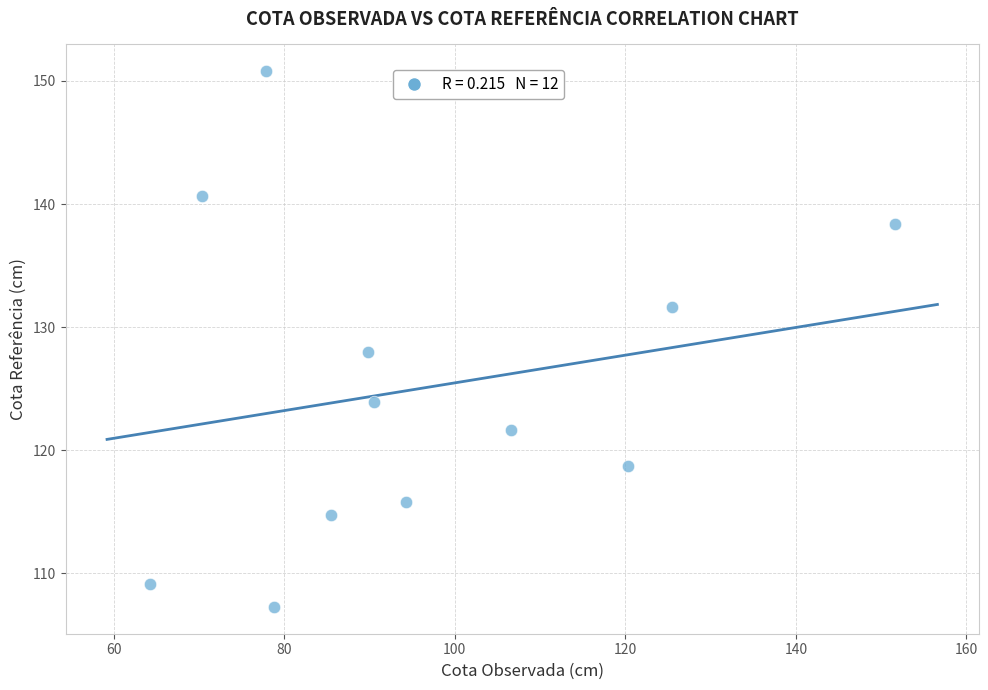

What Y value in the scatter plot is closest to 129?

128.0